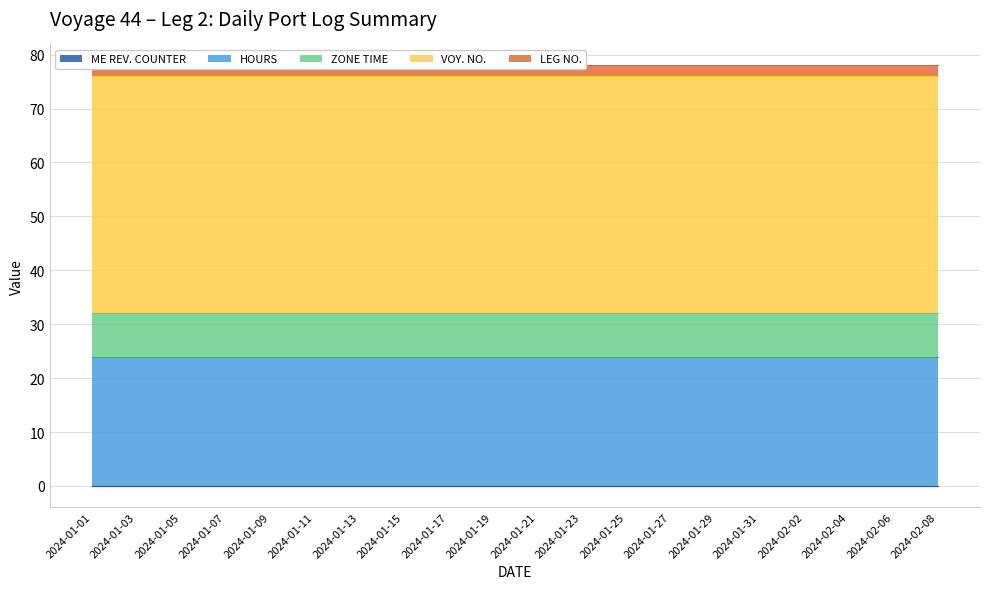

True or false: VOY. NO. and ZONE TIME cross at least once.

False